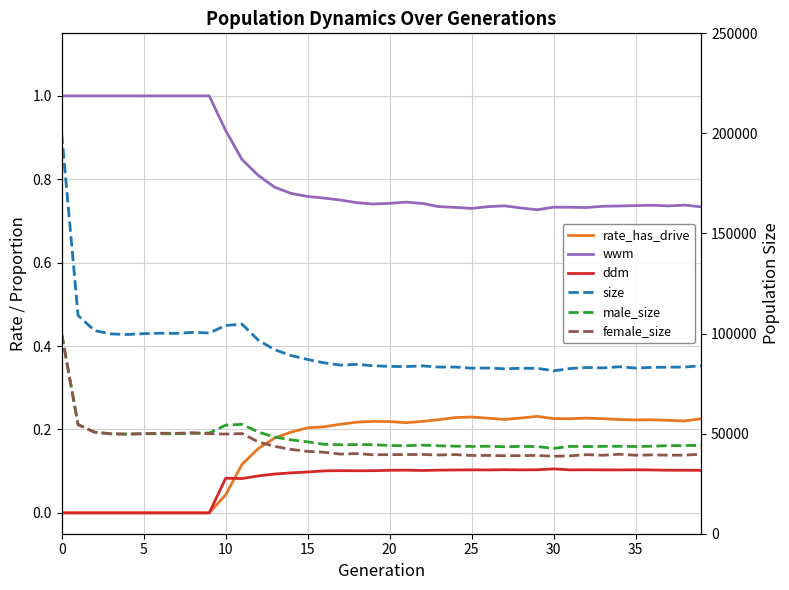

What are all the series names shown in the legend?

rate_has_drive, wwm, ddm, size, male_size, female_size